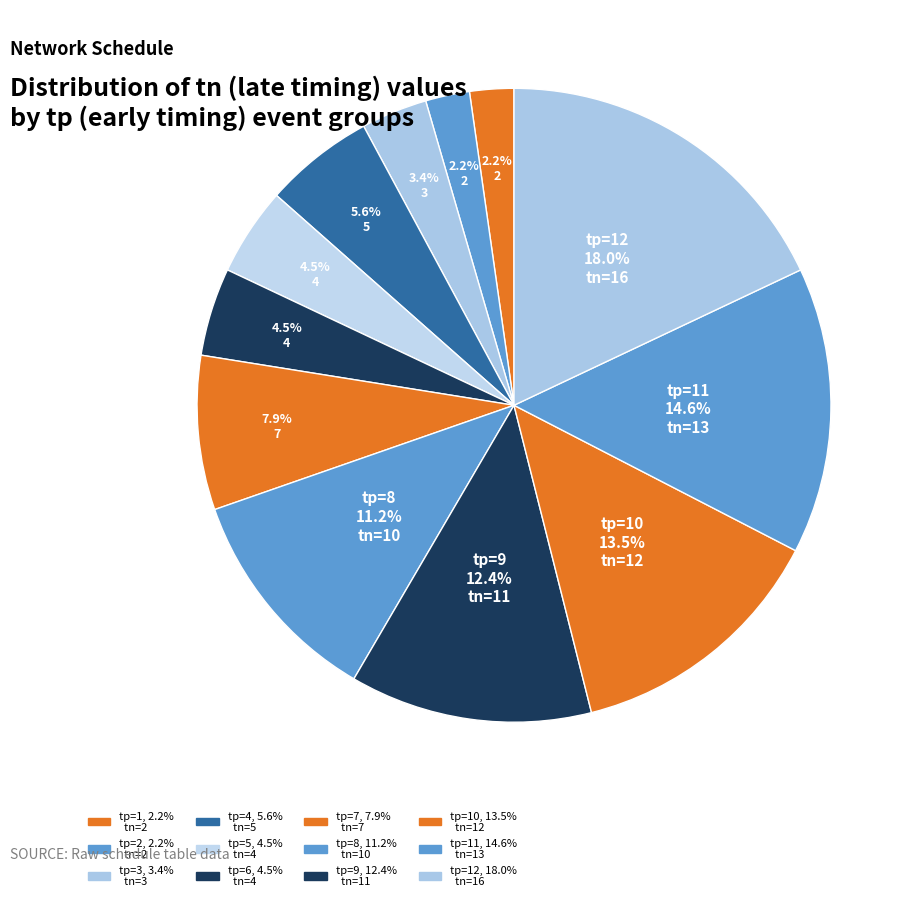

Count the number of slices in the pie.

12